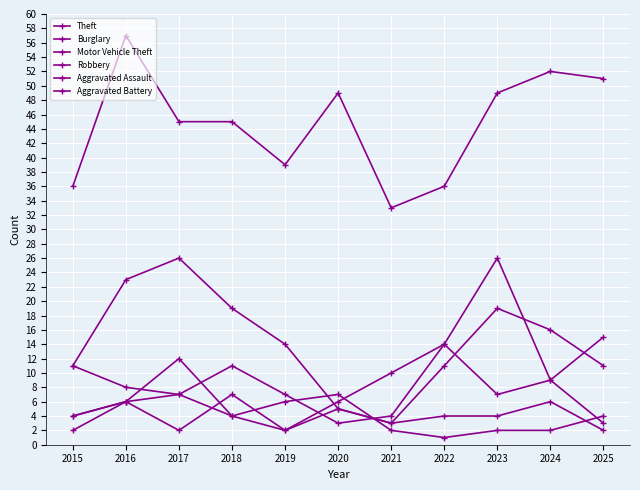

The Aggravated Assault series shows 4 at 2015. True or false?

True